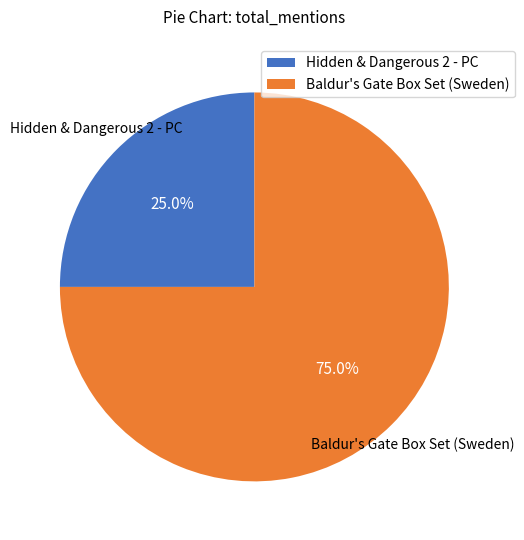

What percentage do Baldur's Gate Box Set (Sweden) and Hidden & Dangerous 2 - PC together represent?

100.0%